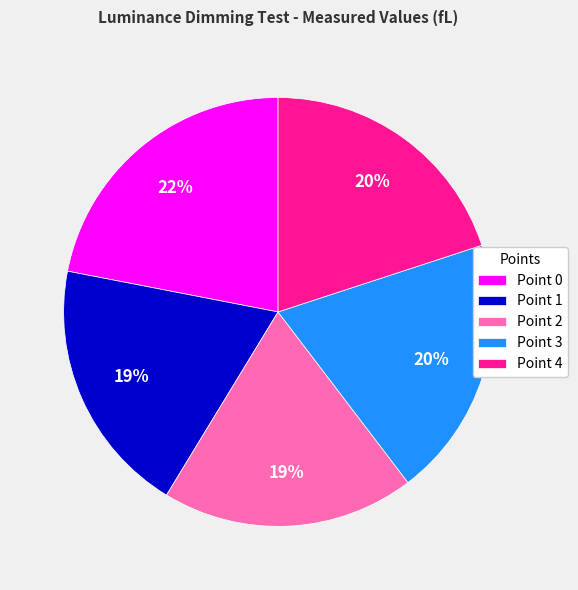

Is the sum of Point 0 and Point 1 greater than half?

No